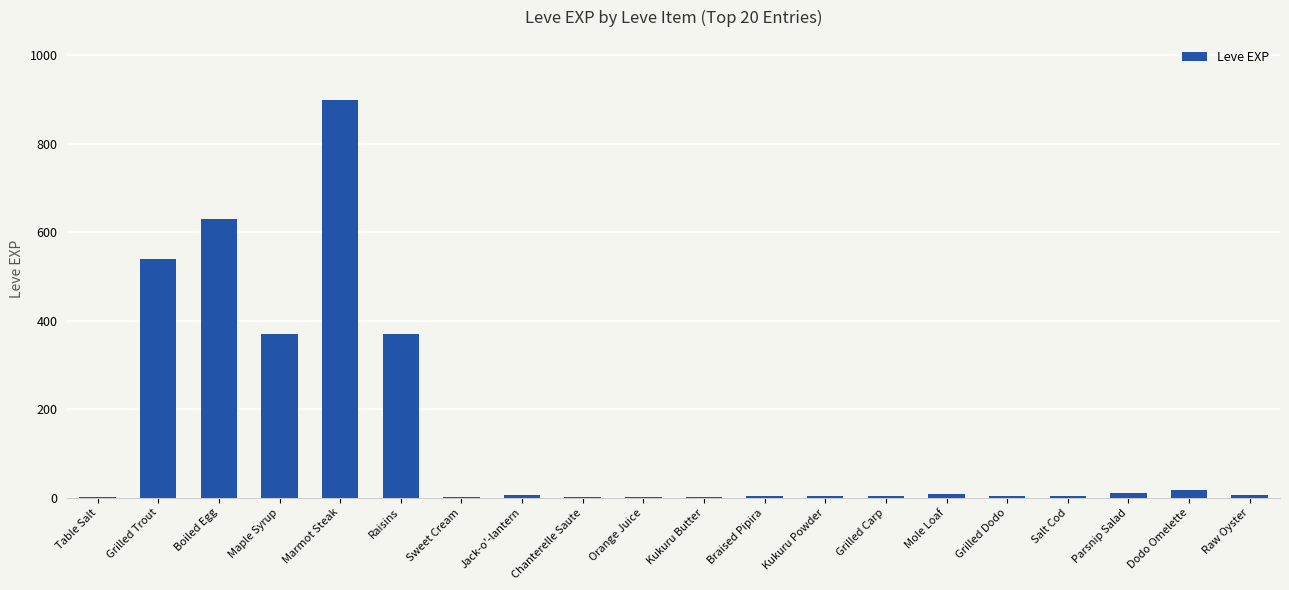

What is the greatest value displayed?

900